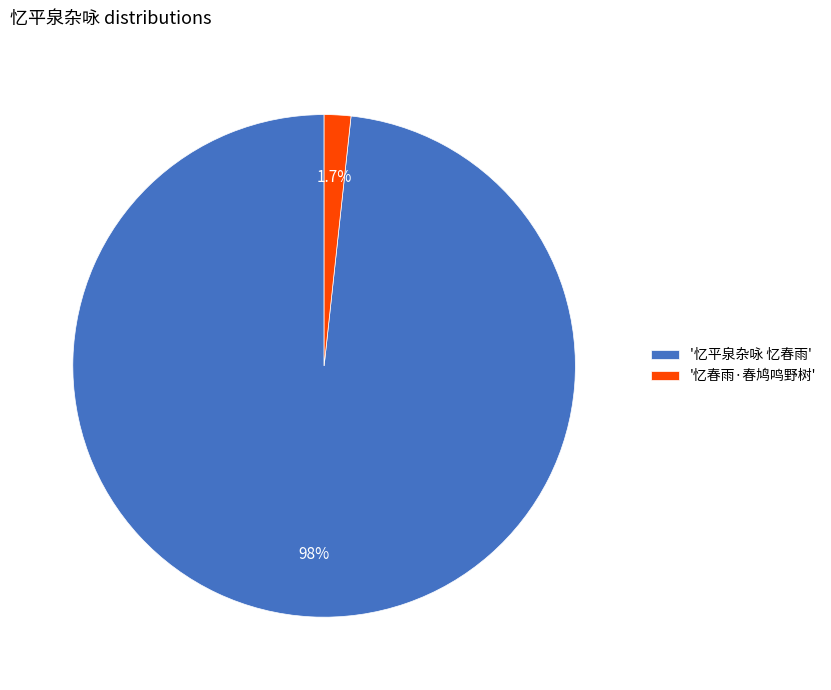

What is the largest slice in the pie chart?

'忆平泉杂咏 忆春雨'